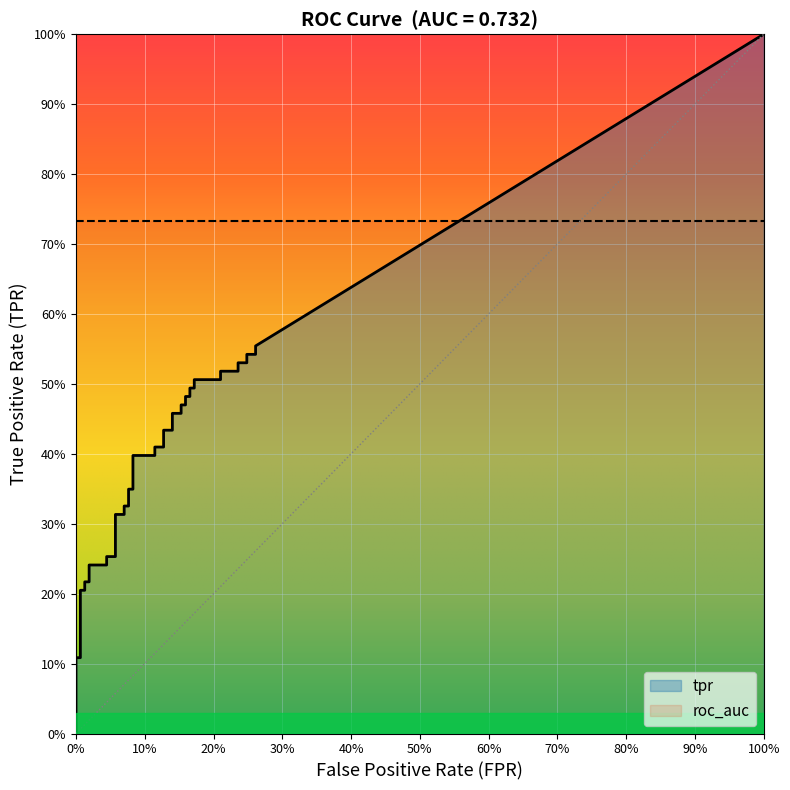

What is the difference between the highest and lowest values at 22?

0.3